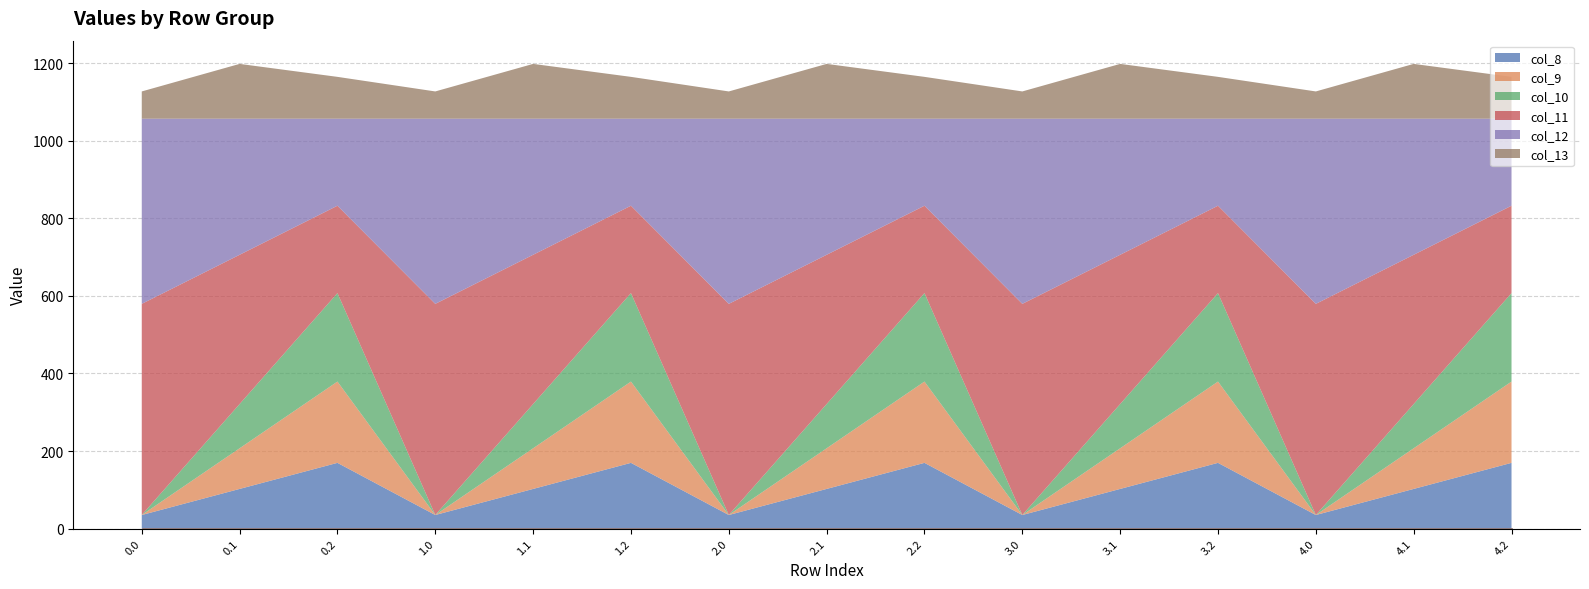

Where is the first local minimum for col_11?

0.2